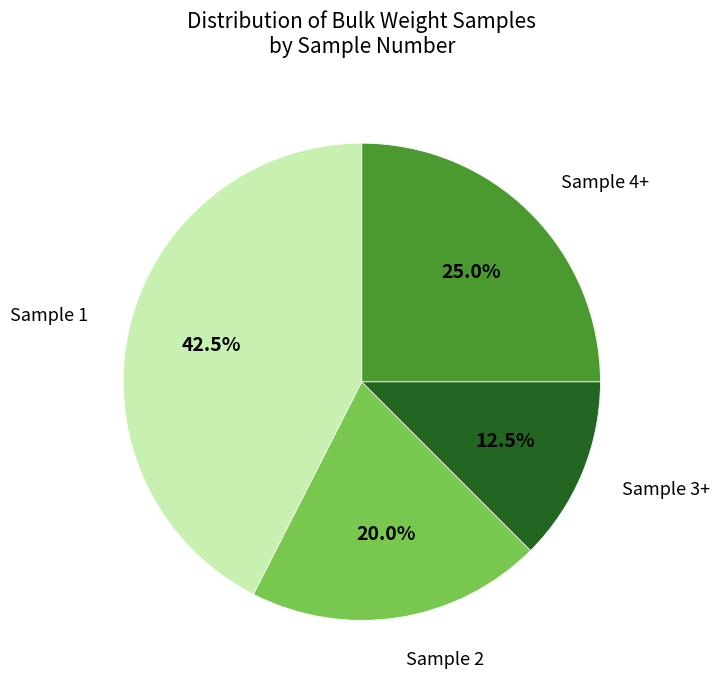

Is Sample 2 the majority of the pie?

No